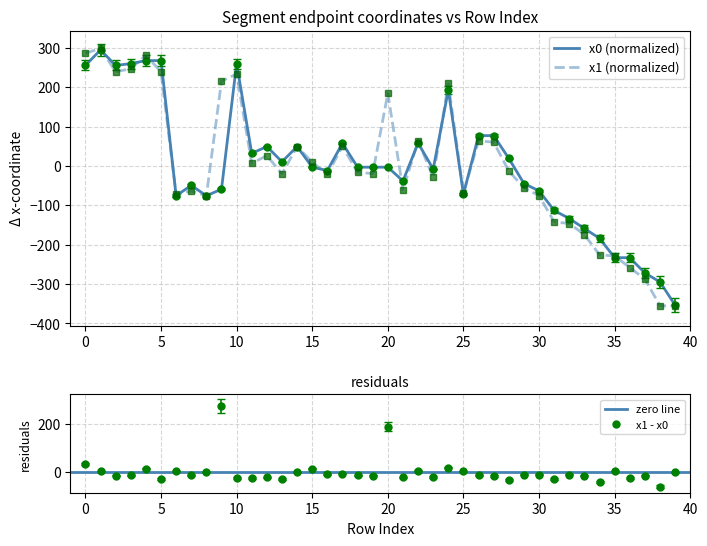

What are all the series names shown in the legend?

x0, x1